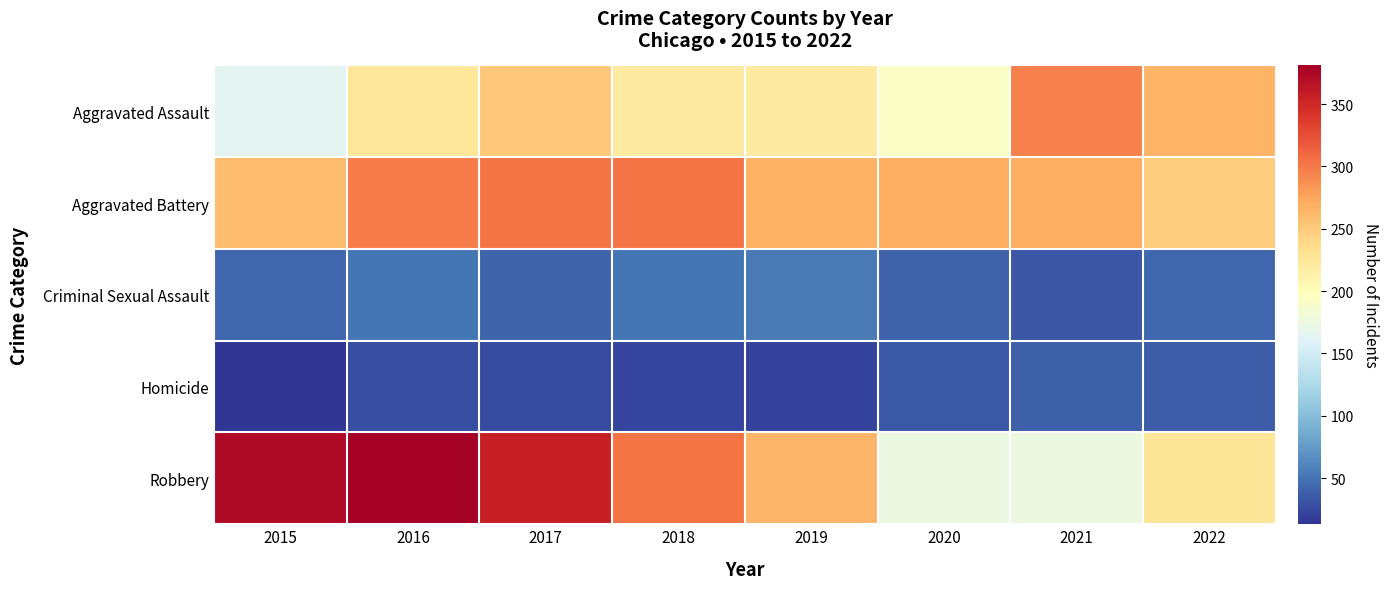

At which category is the sum across all series the highest?

2016